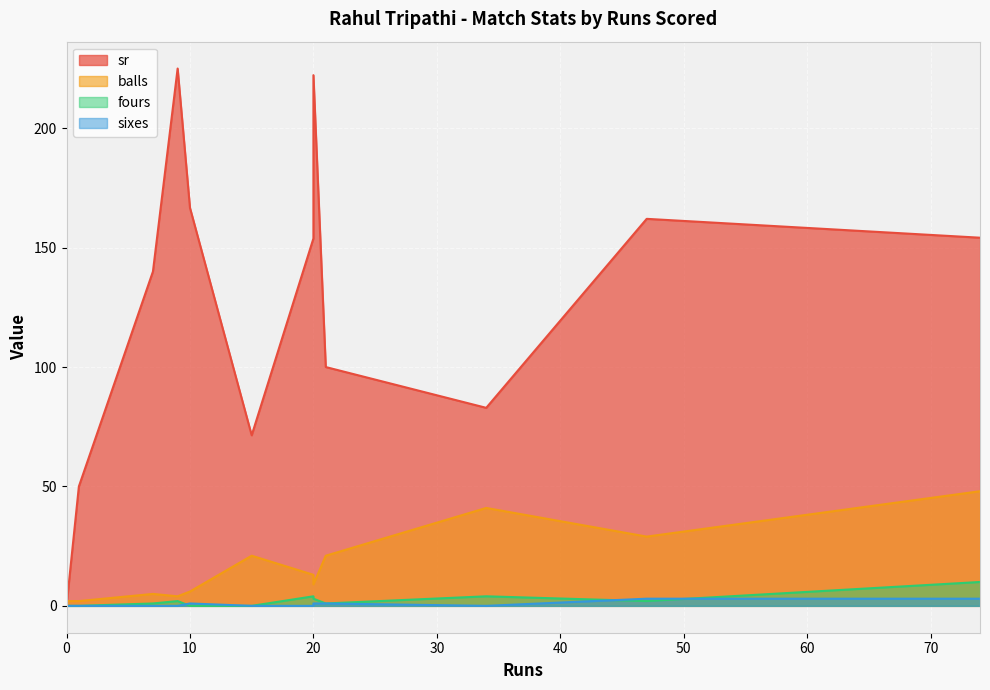

Is the value of balls at 1 greater than the value of sixes at 7?

Yes